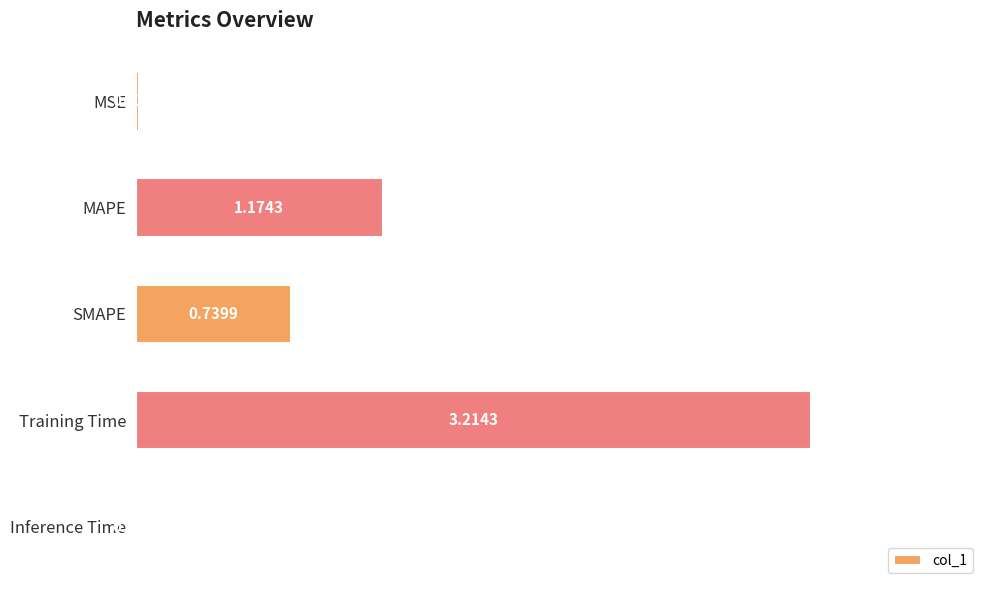

What is the average value?

1.0